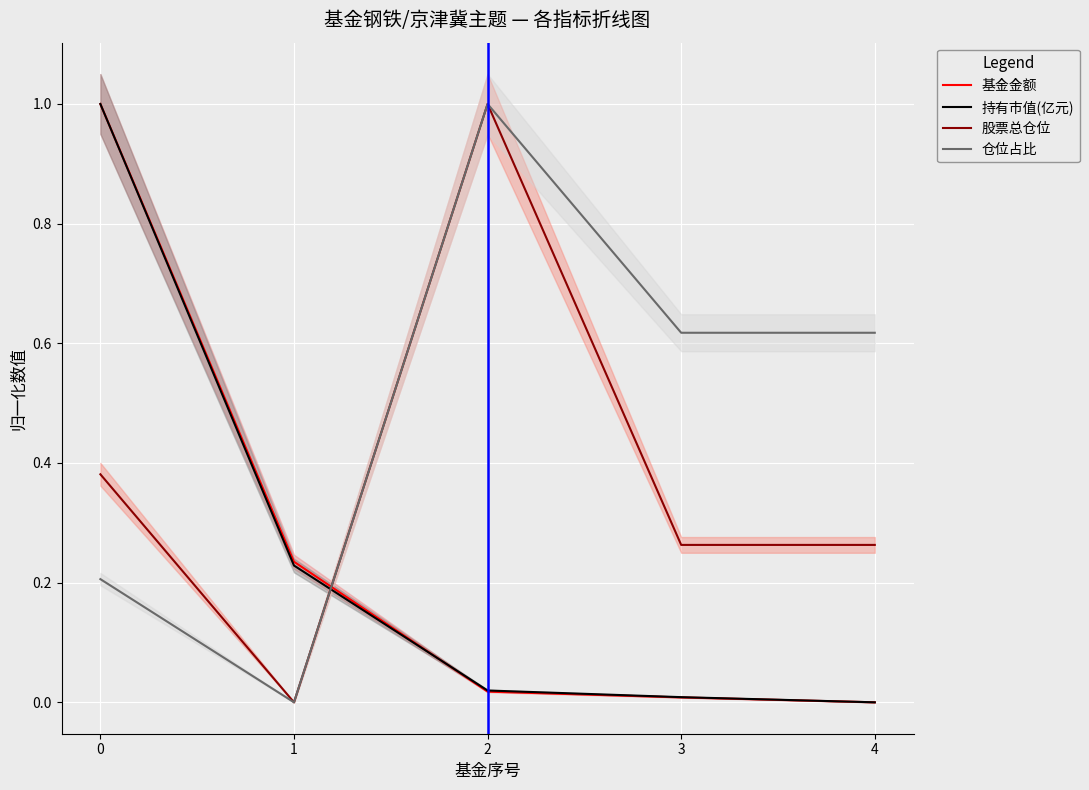

What is the sum of the 基金金额 values at 1 and 0?

1.2